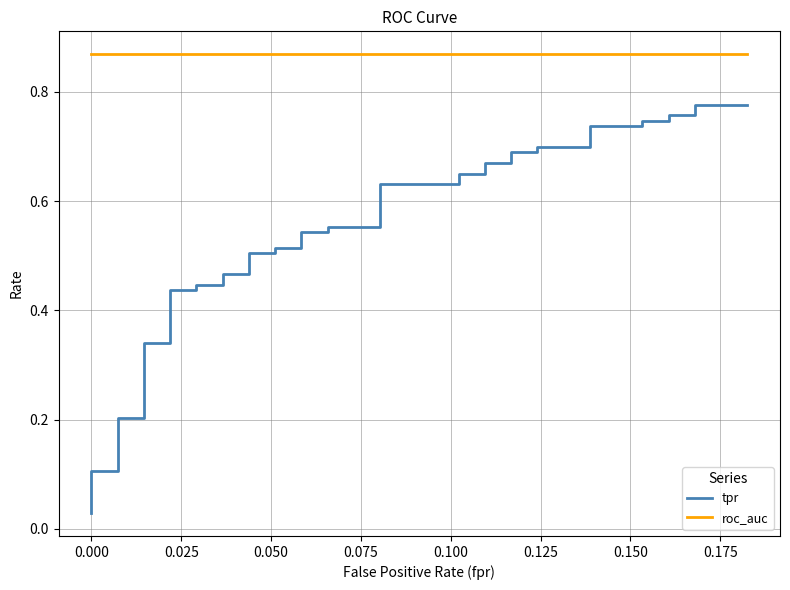

What is the highest value of the tpr series?

0.8